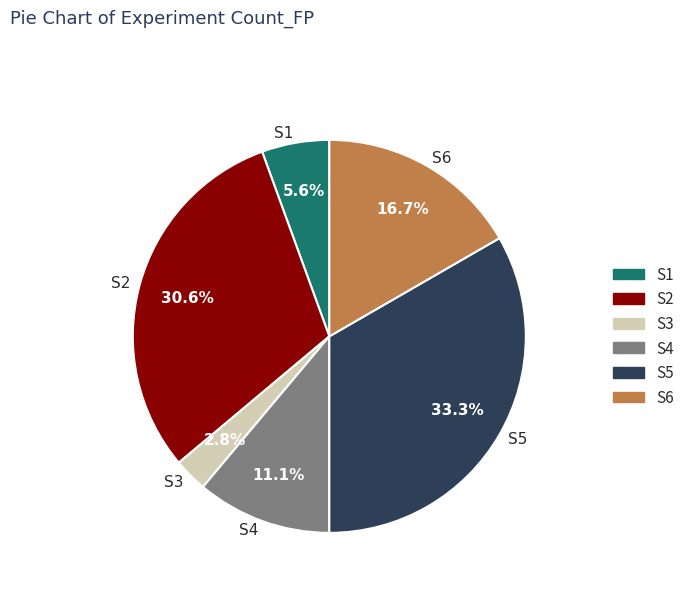

Which slice is the smallest?

S3